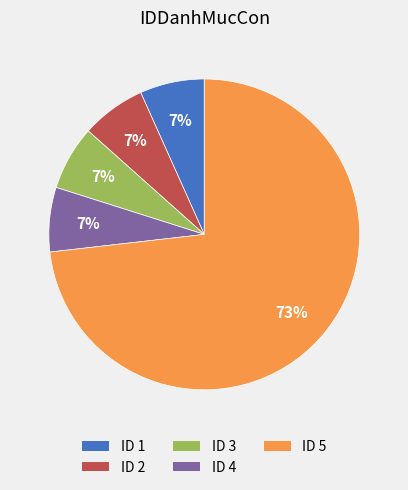

Does any single category account for the majority?

Yes